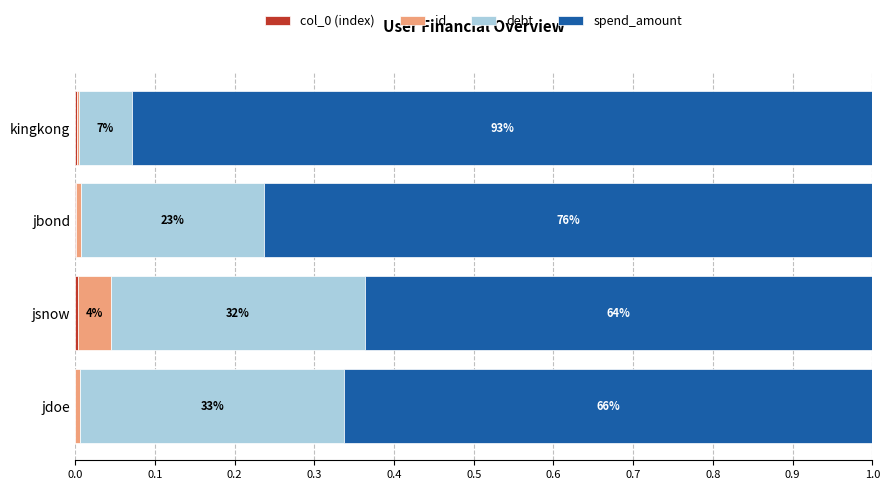

List the series in order of their peak value, lowest first.

col_0 (index), id, debt, spend_amount